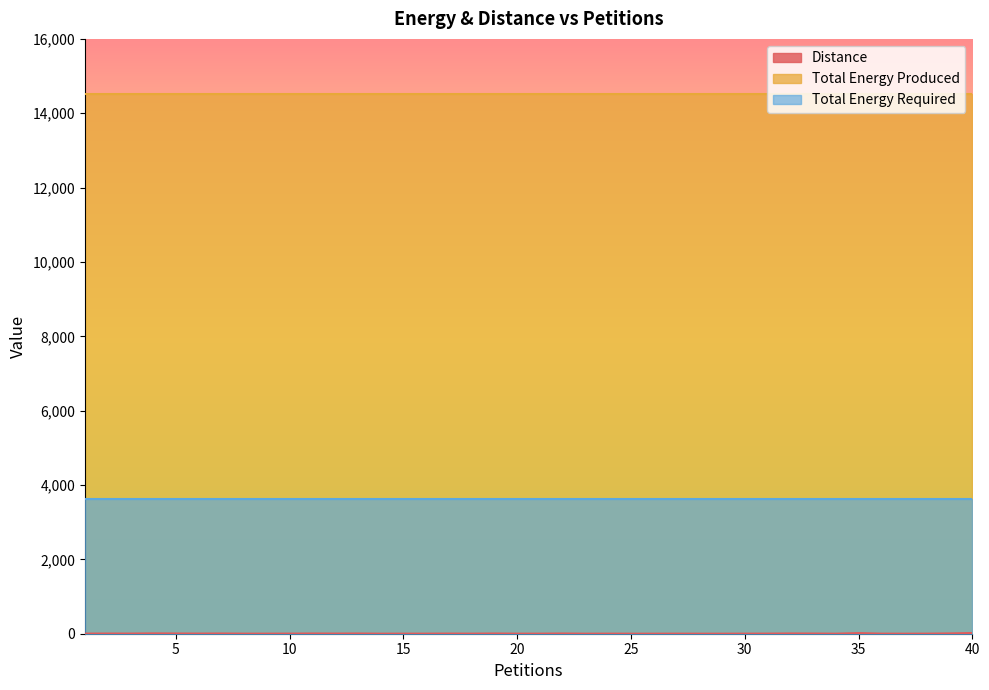

What is the average value of the Total Energy Produced series?

14528